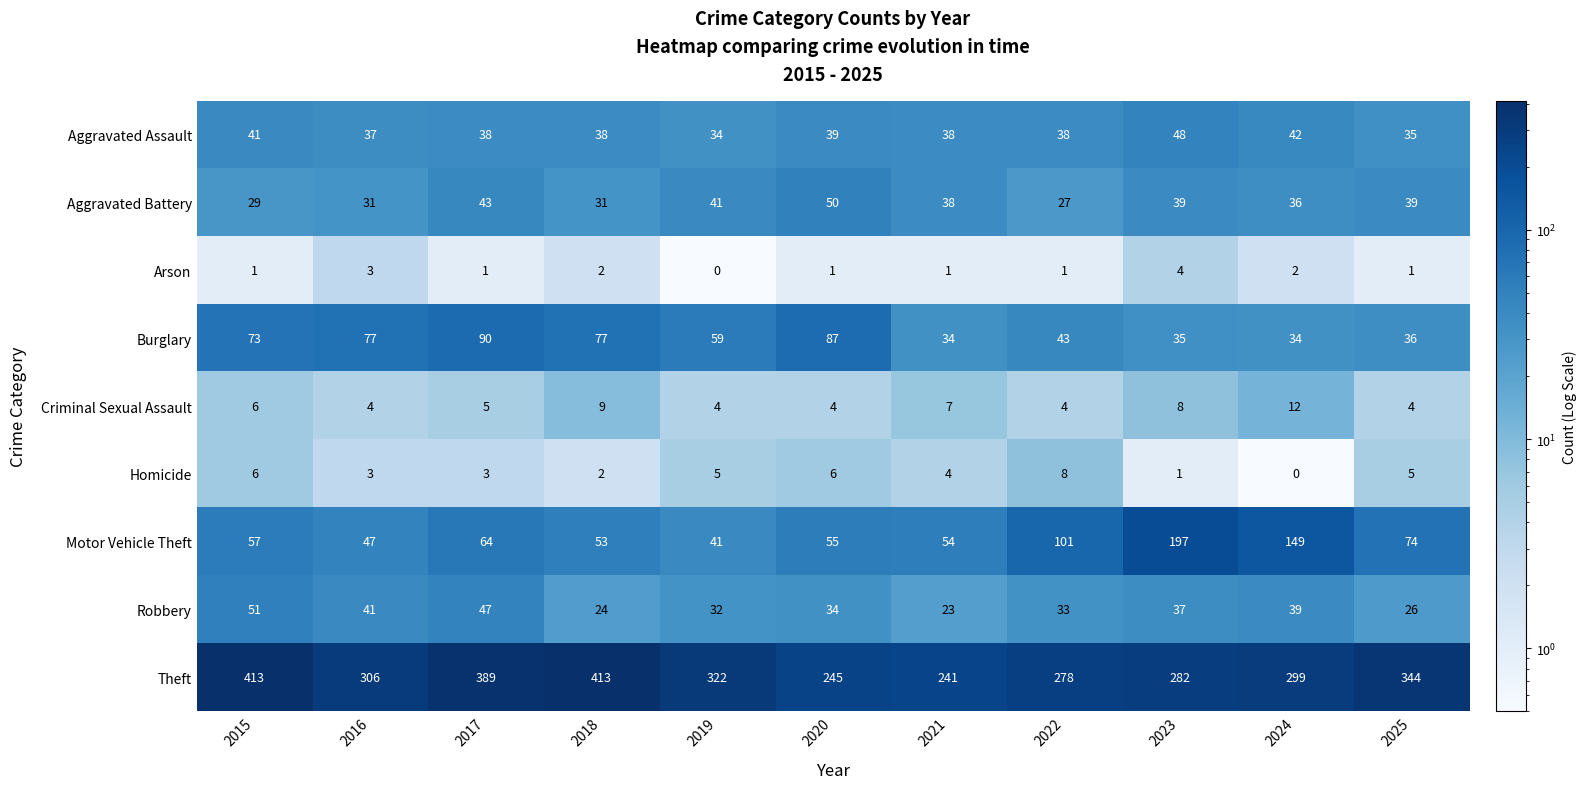

What is the approximate value of Robbery at 2025, to the nearest 10?

30